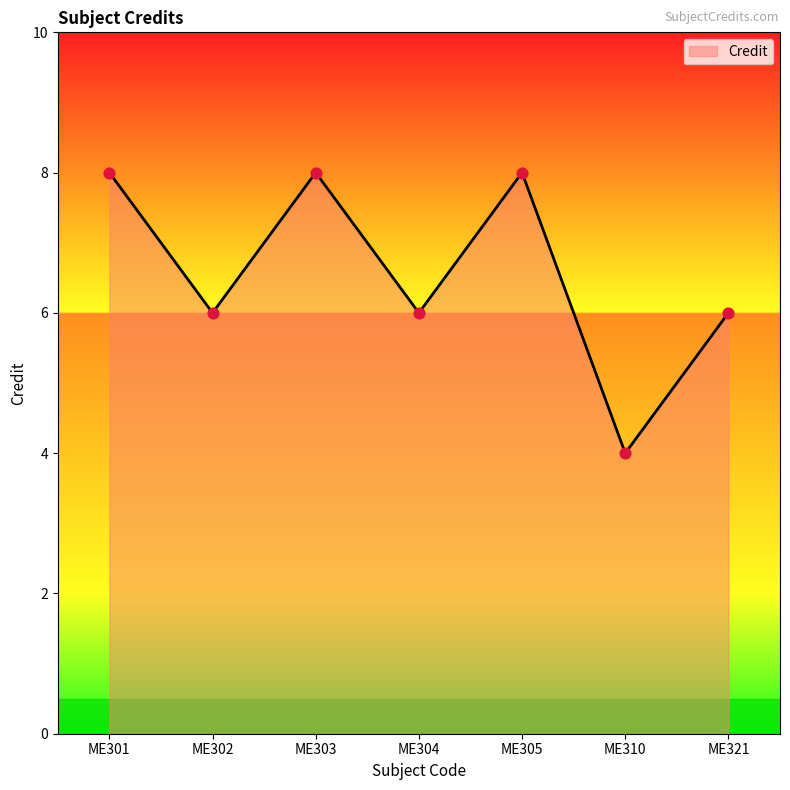

Approximately how many times larger is the value at ME321 compared to ME302?

1.0